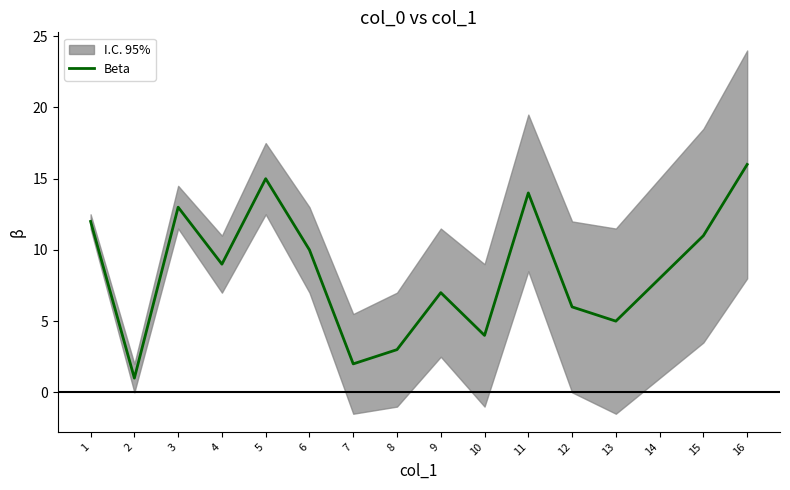

What is the value of the 4th point from the left?

9